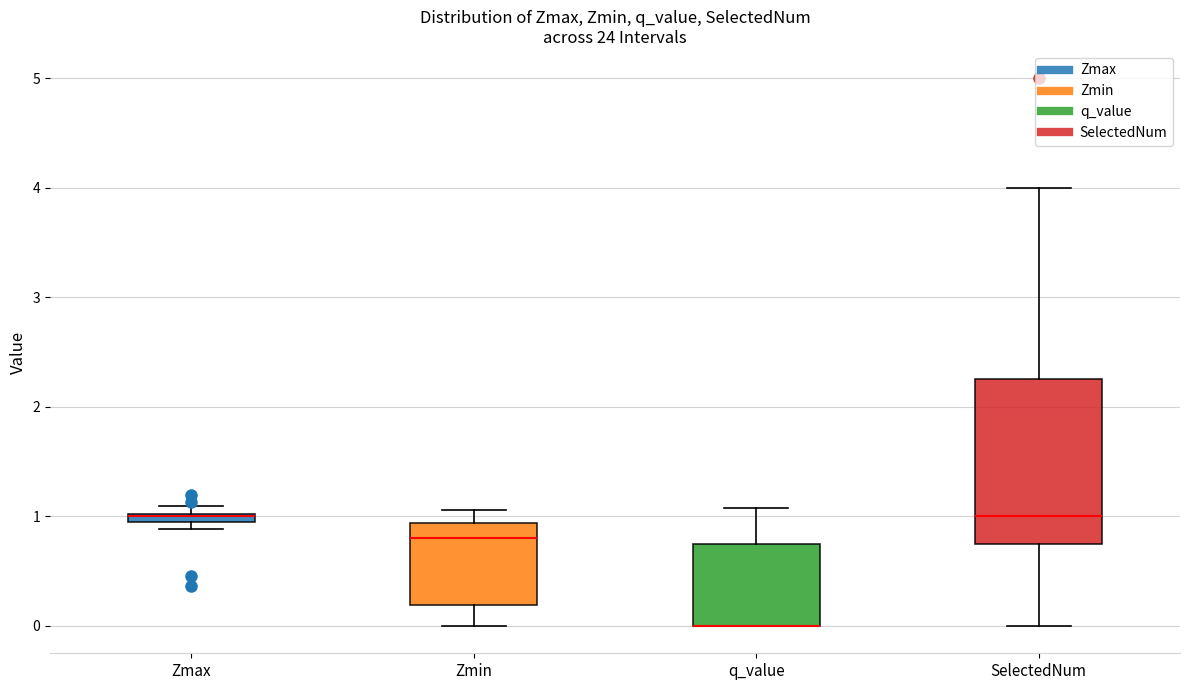

Comparing the boxes themselves (not the whiskers), which one is the tallest?

SelectedNum